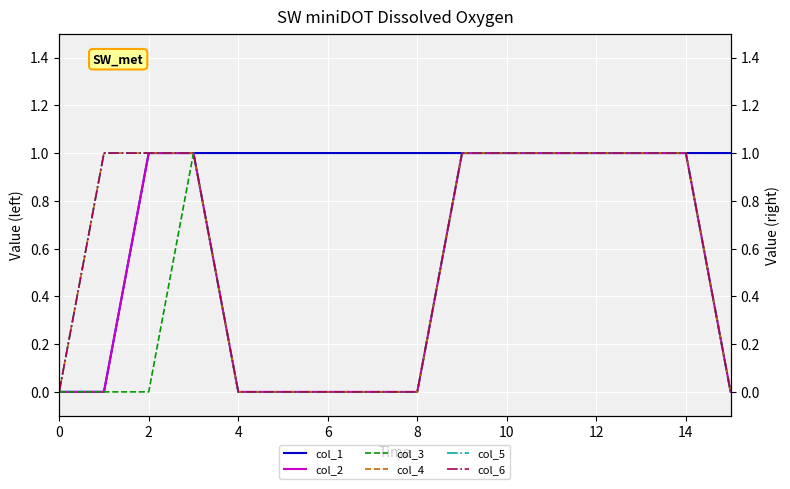

How many col_4 values are between 0 and 1?

16